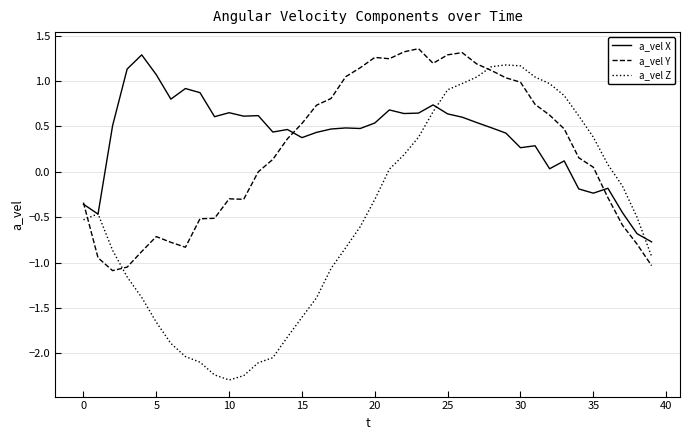

Which series ends up on top after the final intersection of a_vel Y and a_vel Z?

a_vel Z